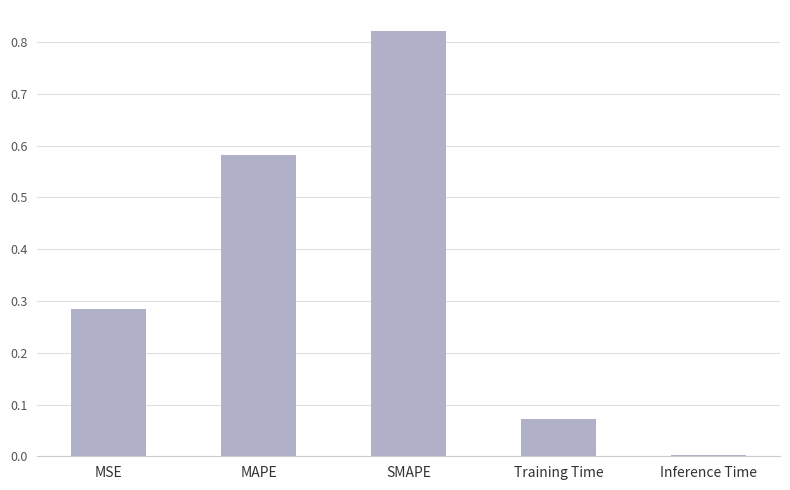

Which label corresponds to the largest value in the chart?

SMAPE